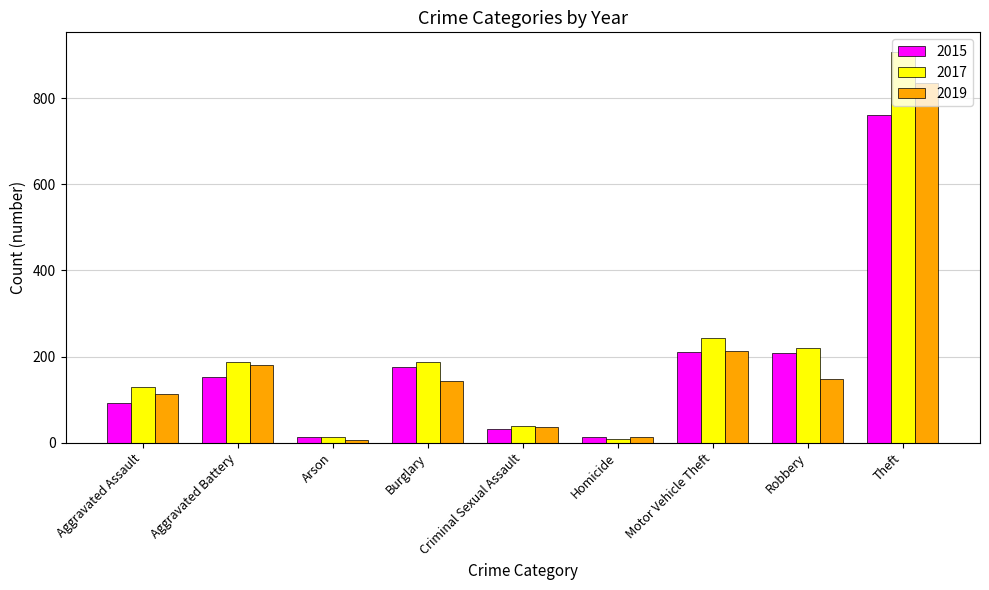

Are the bars grouped side by side (vs. stacked)?

Yes